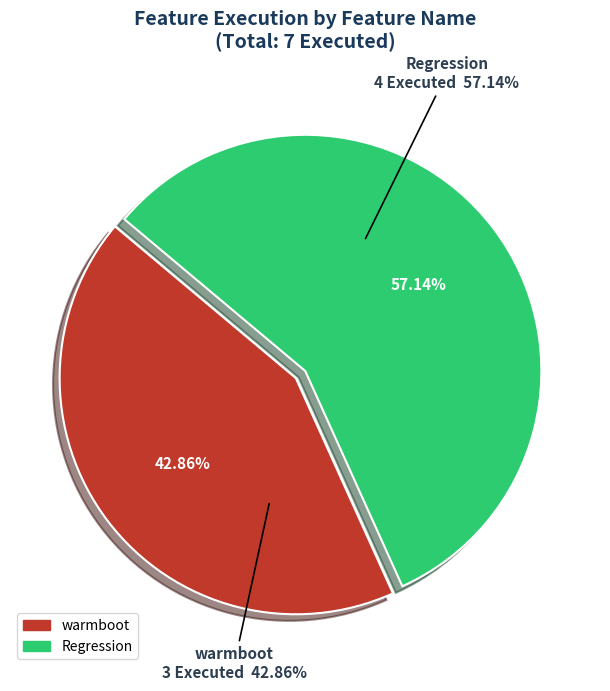

How many slices are in this pie chart?

2